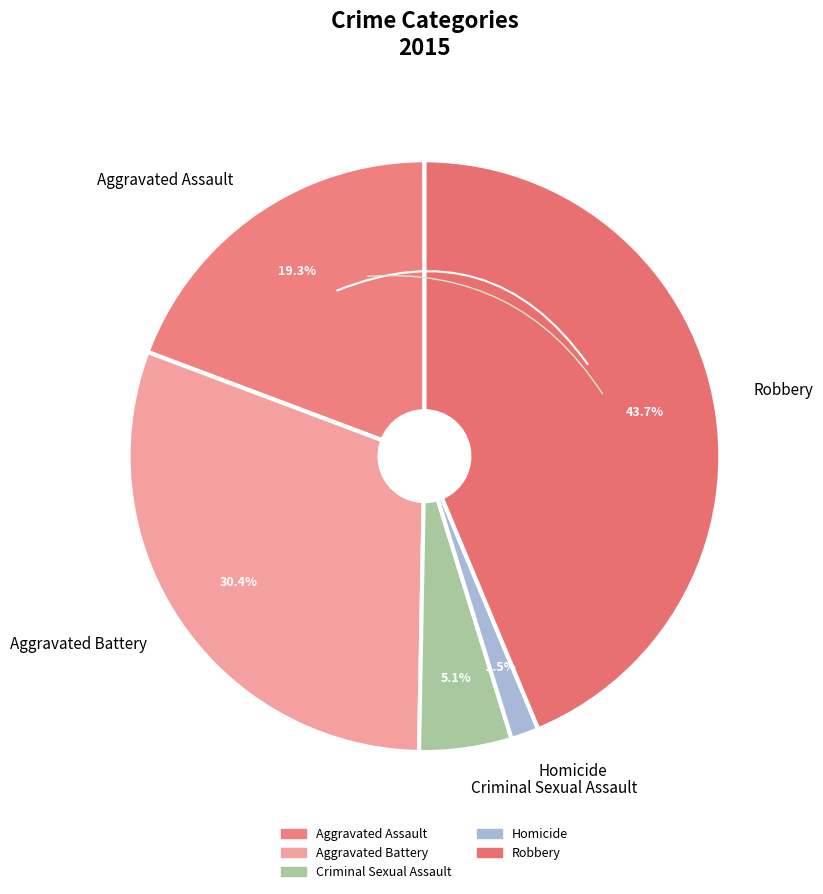

Rank the categories by value from lowest to highest.

Homicide, Criminal Sexual Assault, Aggravated Assault, Aggravated Battery, Robbery